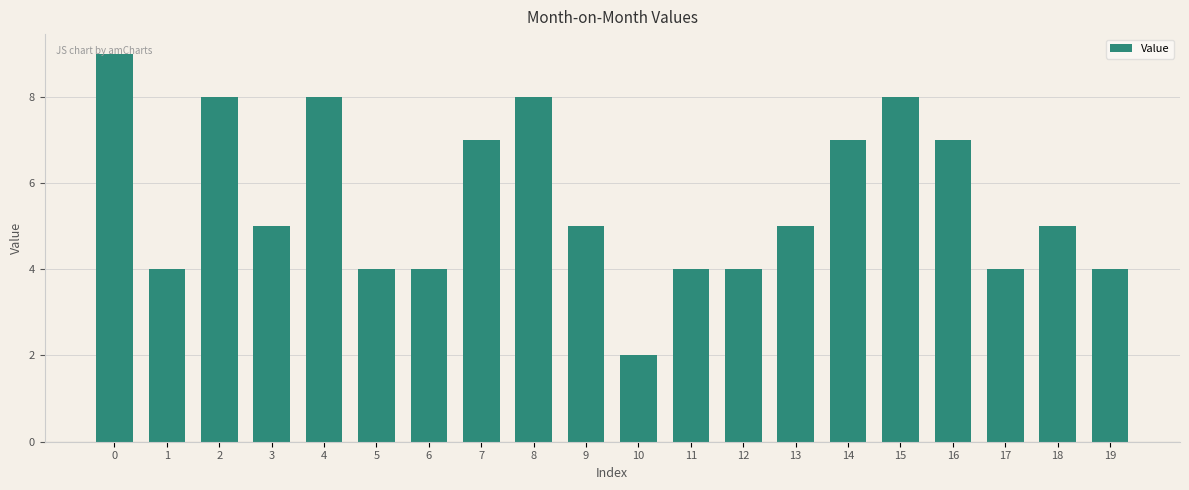

Reading left to right, what are all the values shown in this chart?

0=9	1=4	2=8	3=5	4=8	5=4	6=4	7=7	8=8	9=5	10=2	11=4	12=4	13=5	14=7	15=8	16=7	17=4	18=5	19=4